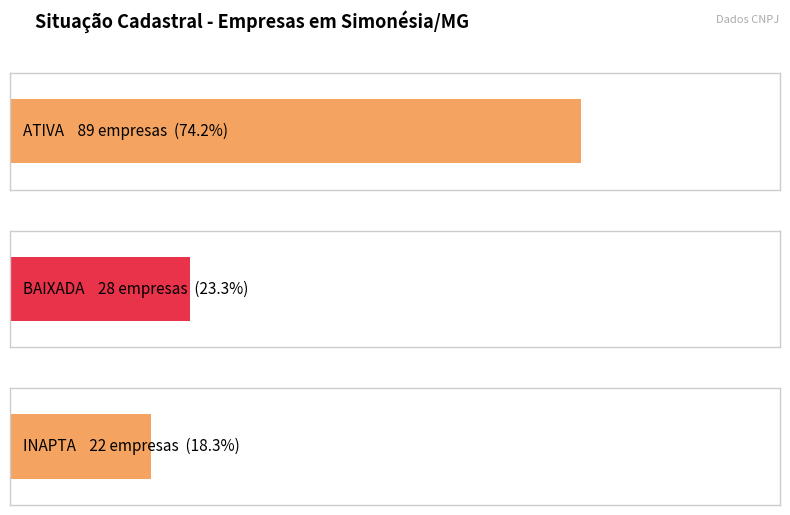

How many bars are there in total?

3